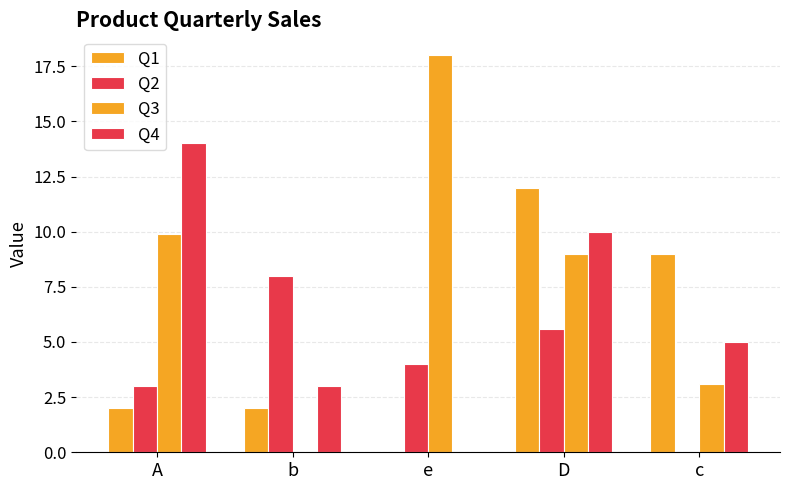

What position from the right is D?

2